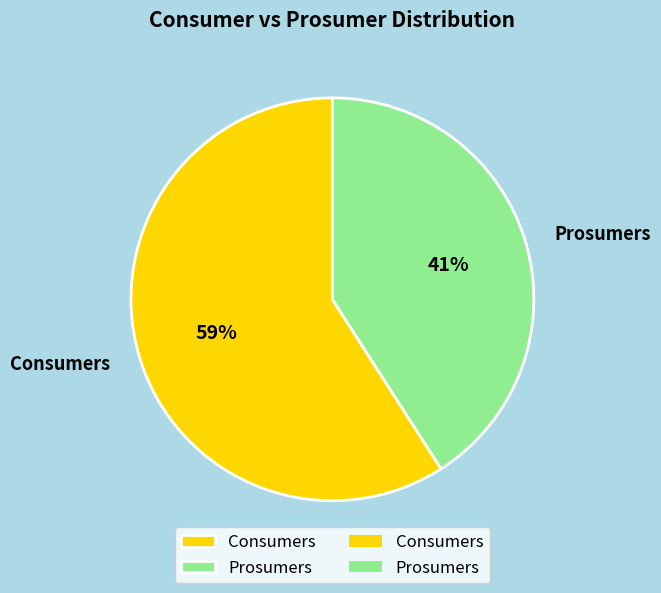

Rank the categories by value from highest to lowest.

Consumers, Prosumers